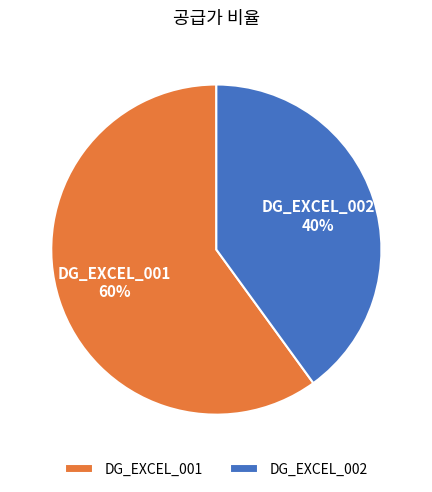

What percentage is the DG_EXCEL_002 slice, to the nearest percent?

40%